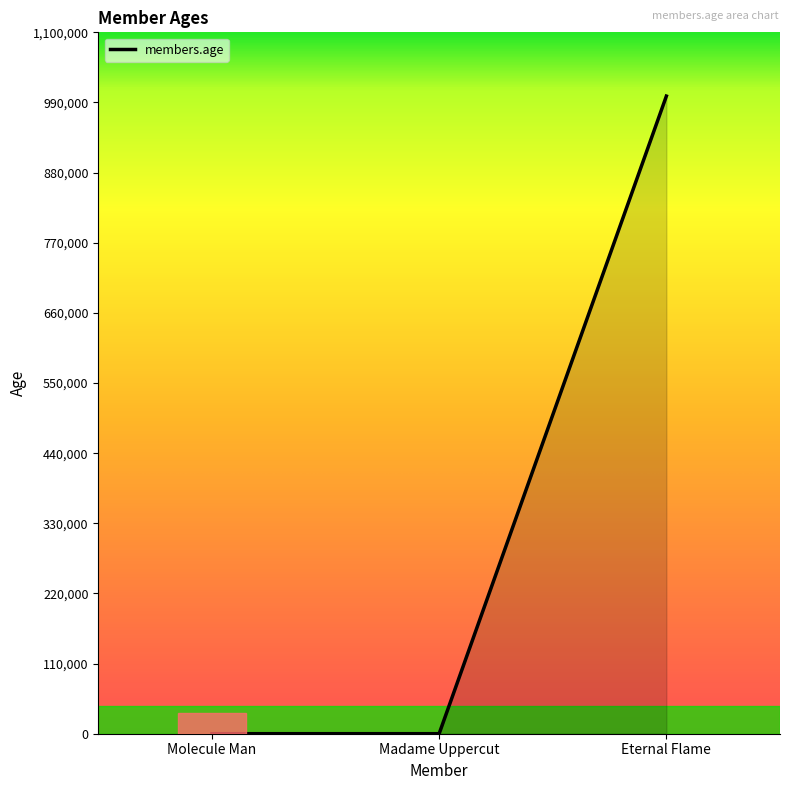

What is the difference between the maximum and minimum values?

999971